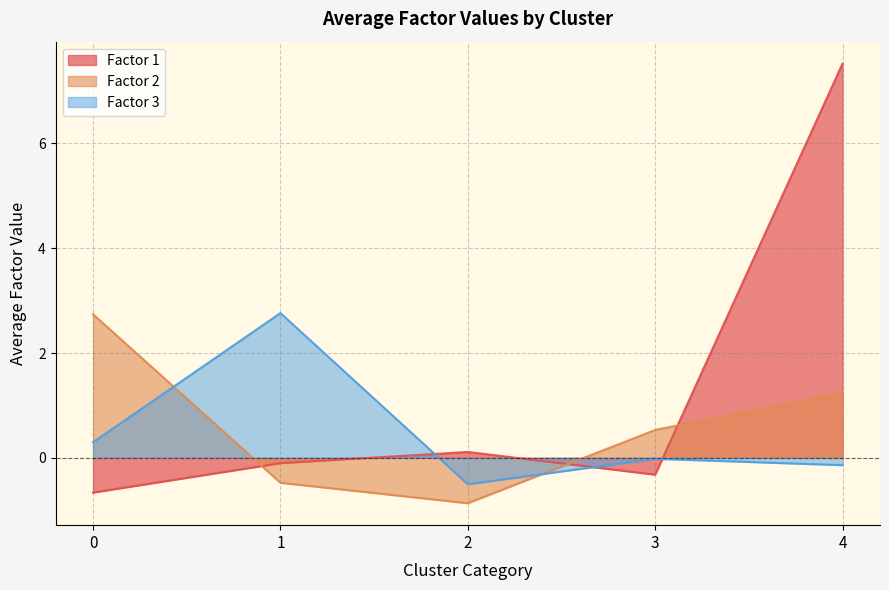

List the series in order of their overall mean, lowest first.

Factor 3, Factor 2, Factor 1